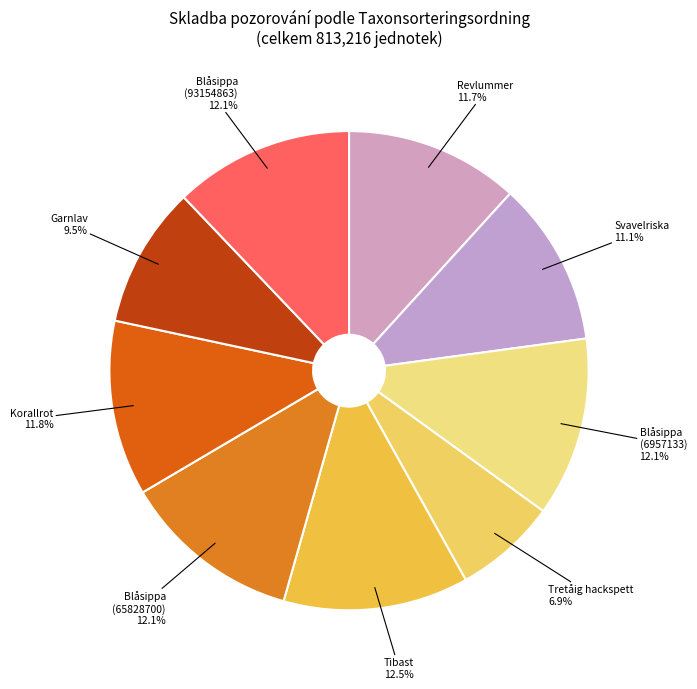

Approximately how many times larger is the value at Tibast compared to Blåsippa (6957133)?

1.0